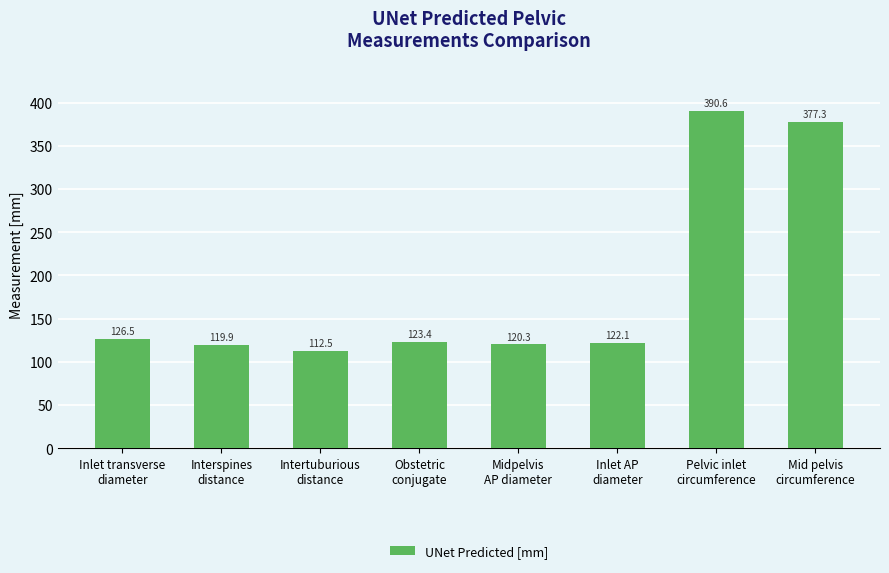

Reading right to left, list all the values displayed in this chart.

377.3	390.6	122.1	120.3	123.4	112.5	119.9	126.5